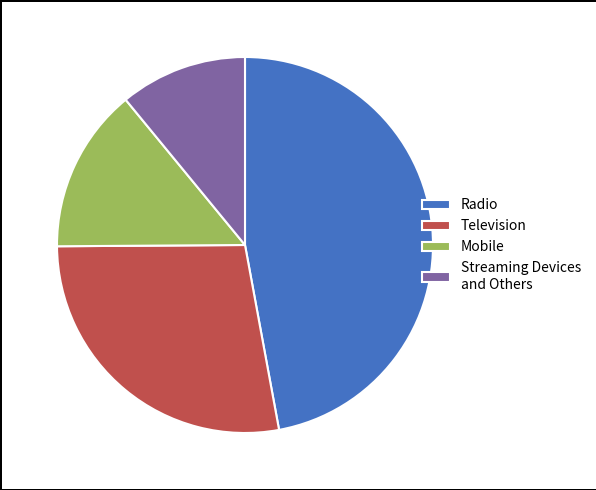

Do Mobile and Television together represent more than half of the pie?

No